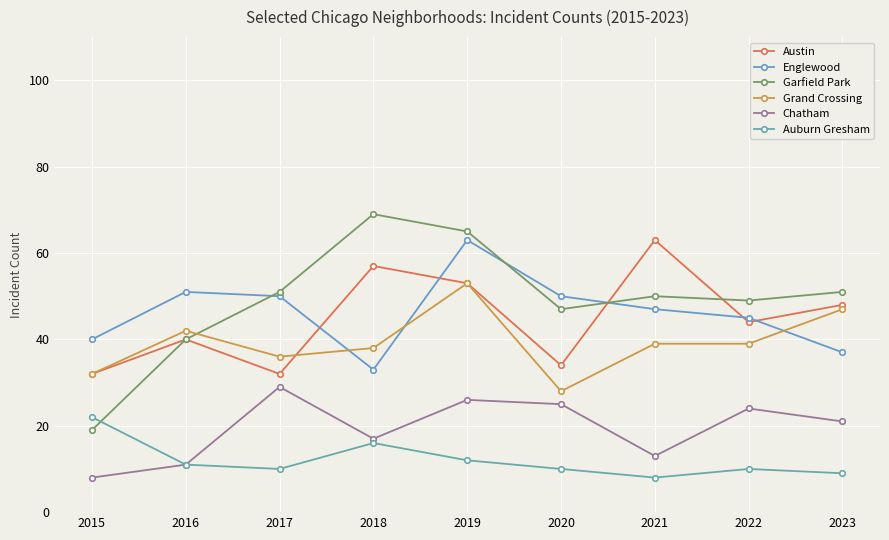

How many interior local valleys does the Grand Crossing series have?

2